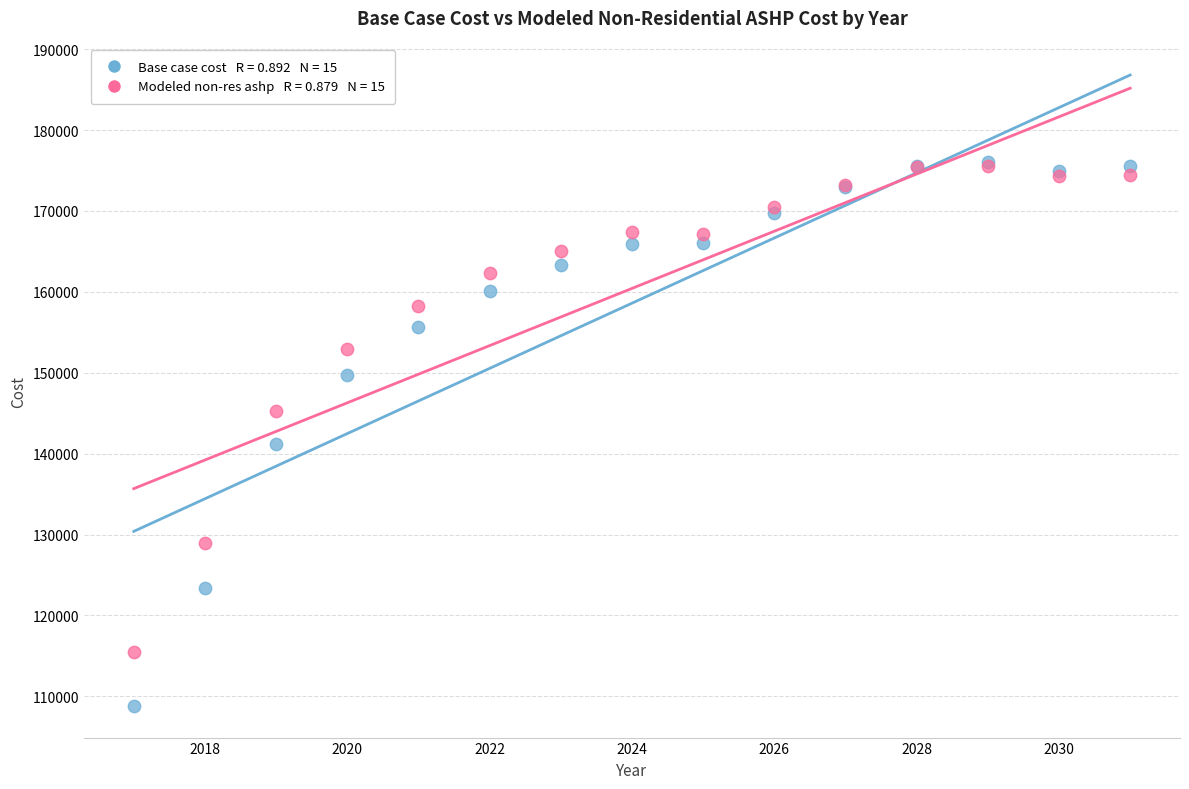

Across all series, what Y value is closest to 142414?

141187.7